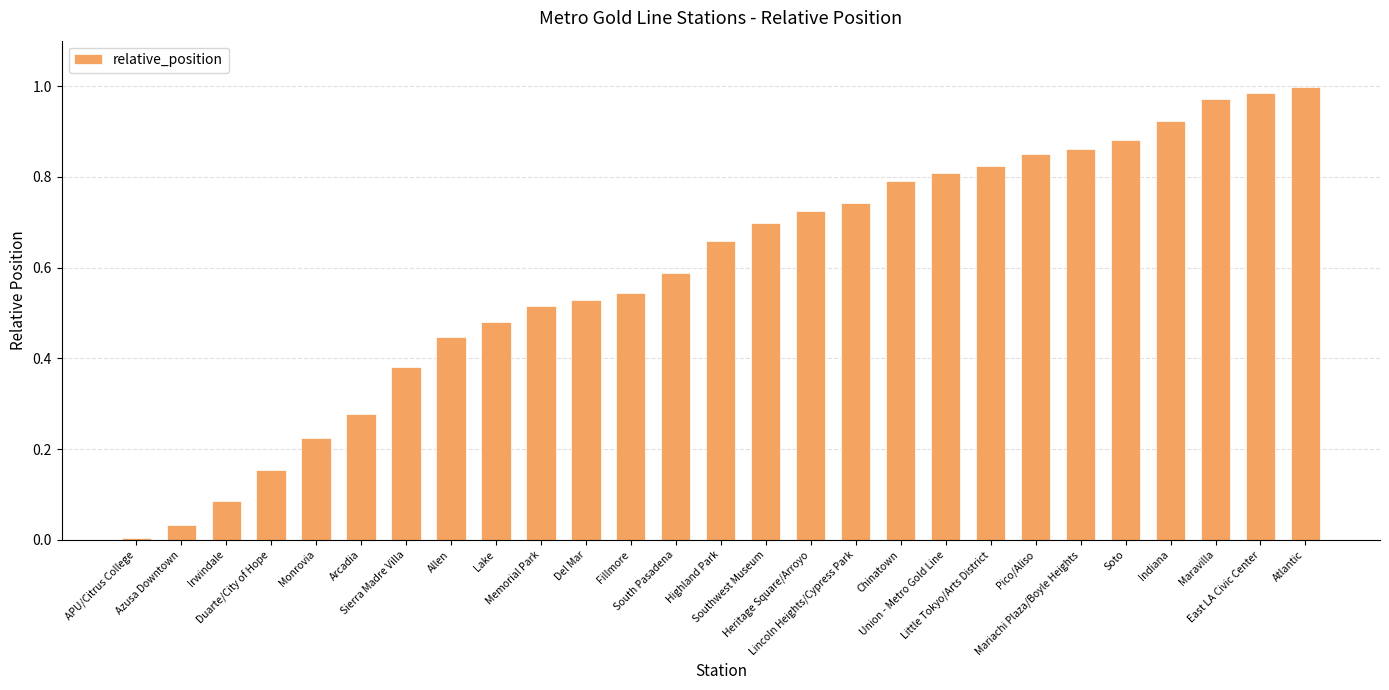

What is the sum of all values?

16.0